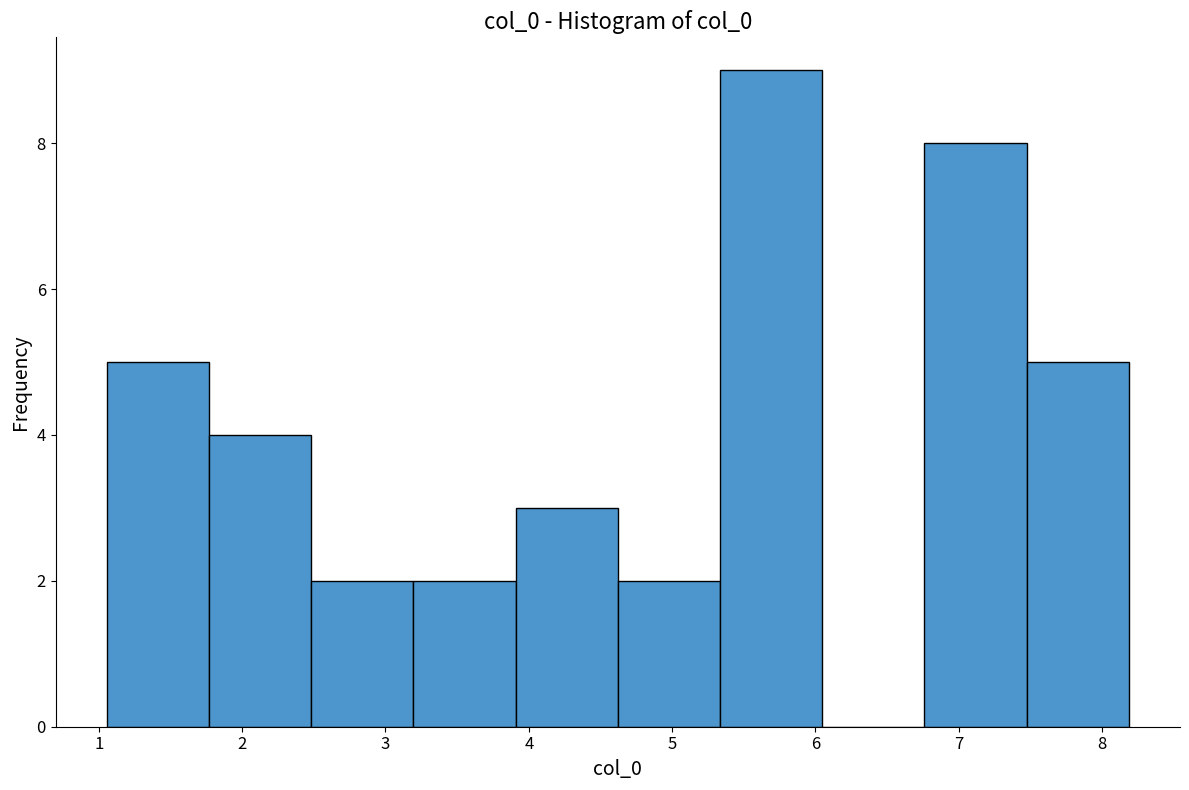

What is the height of the bar covering 5.3 to 6.0 on the x-axis? Neither the bar edges nor the heights are printed on the chart, so give them approximately, as read against the axes.

9